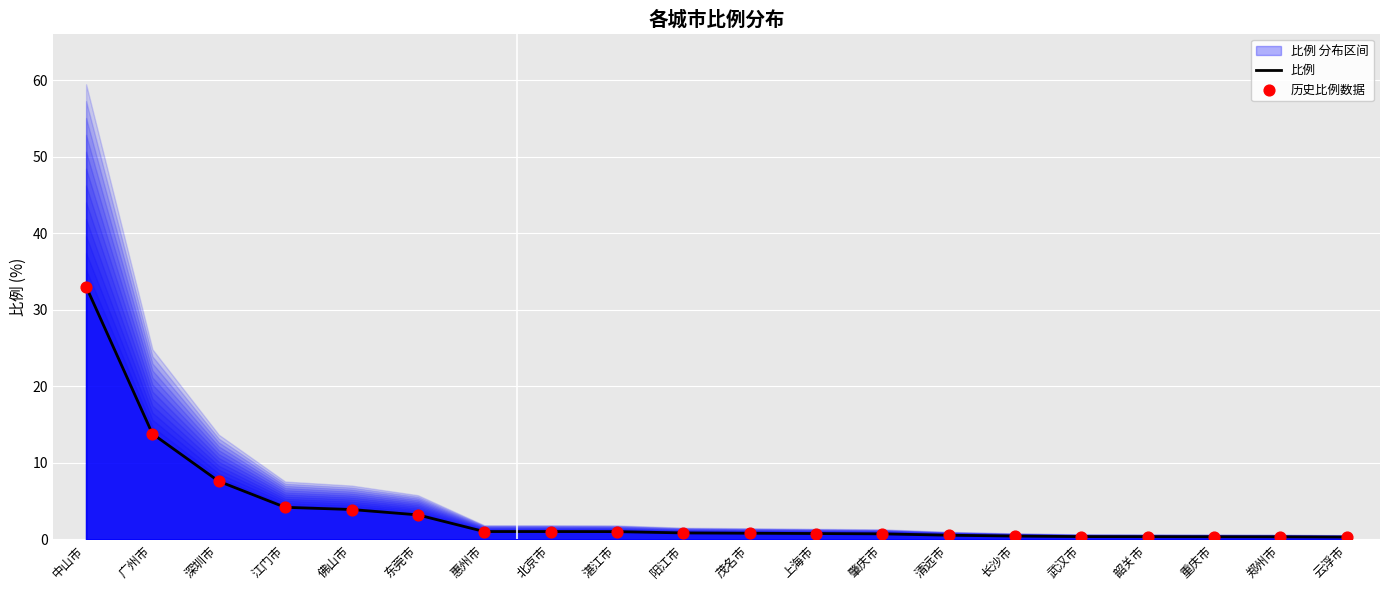

What is the total value across all series at 江门市?

8.4